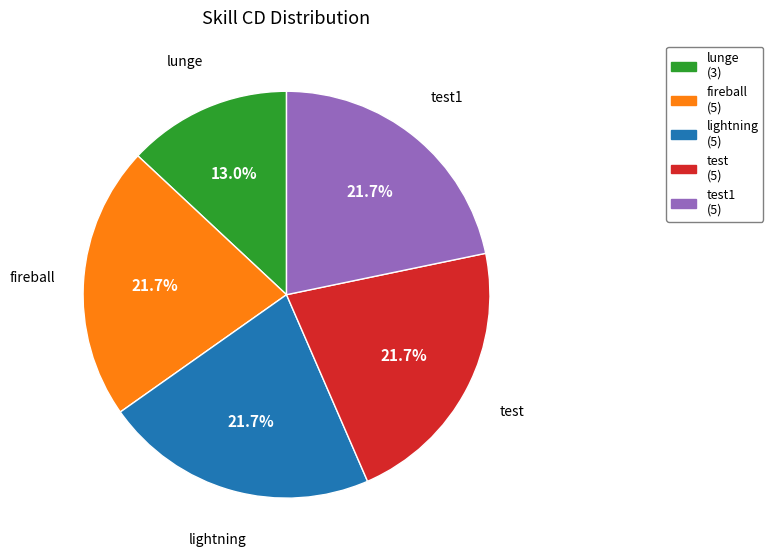

To the nearest percent, what is the difference between the lunge and test slice percentages?

9%